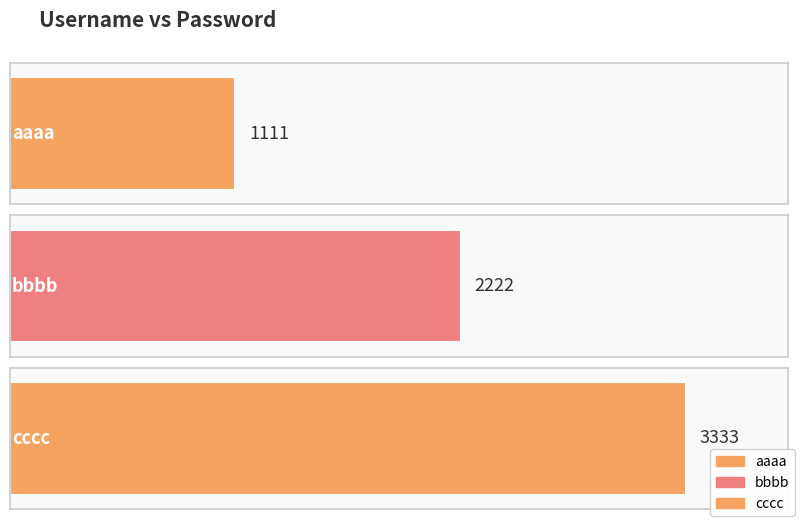

What is the greatest value displayed?

3333